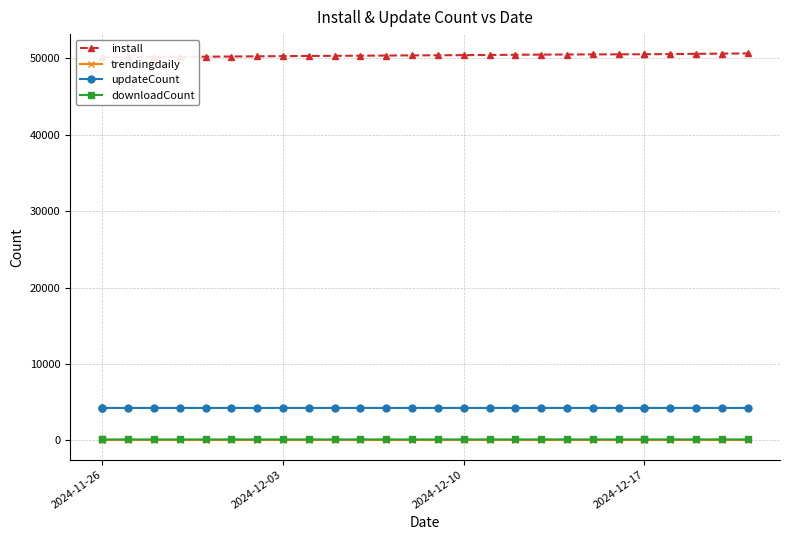

Which label corresponds to the smallest value in the chart?

2024-12-10